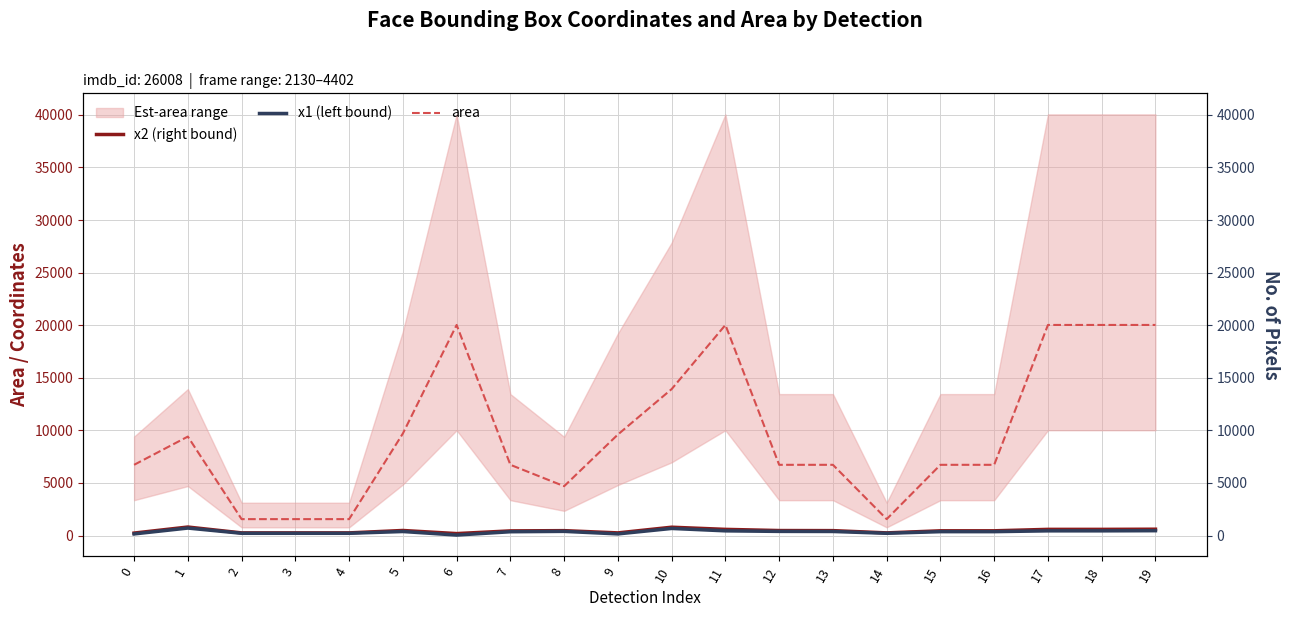

Reading left to right, transcribe all the data shown in this chart.

x2 (right bound): 0=234	1=809	2=252	3=252	4=252	5=481	6=186	7=442	8=465	9=252	10=792	11=587	12=475	13=467	14=252	15=450	16=450	17=587	18=587	19=602
x1 (left bound): 0=152	1=711	2=213	3=213	4=213	5=382	6=45	7=360	8=396	9=154	10=674	11=446	12=393	13=385	14=213	15=368	16=368	17=446	18=446	19=460
area: 0=6724	1=9408	2=1560	3=1560	4=1560	5=9702	6=20022	7=6724	8=4692	9=9604	10=13924	11=20022	12=6724	13=6724	14=1560	15=6724	16=6724	17=20022	18=20022	19=20022